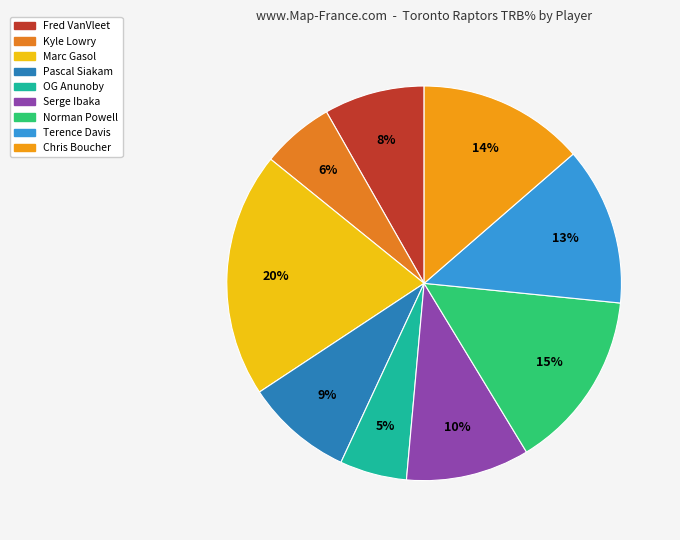

Count the number of slices in the pie.

9